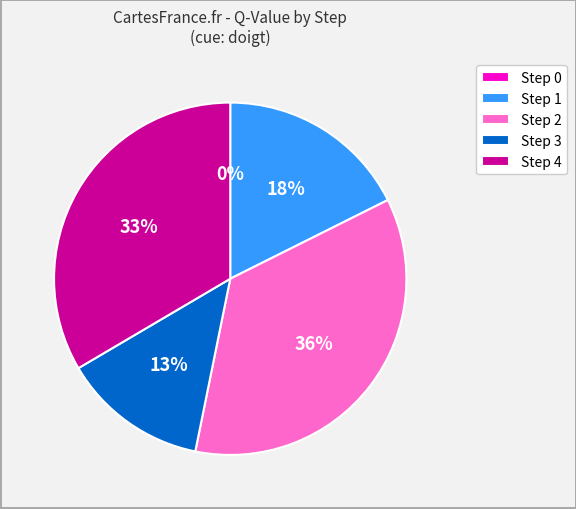

Is it true that Step 1 is 18% of the pie?

True